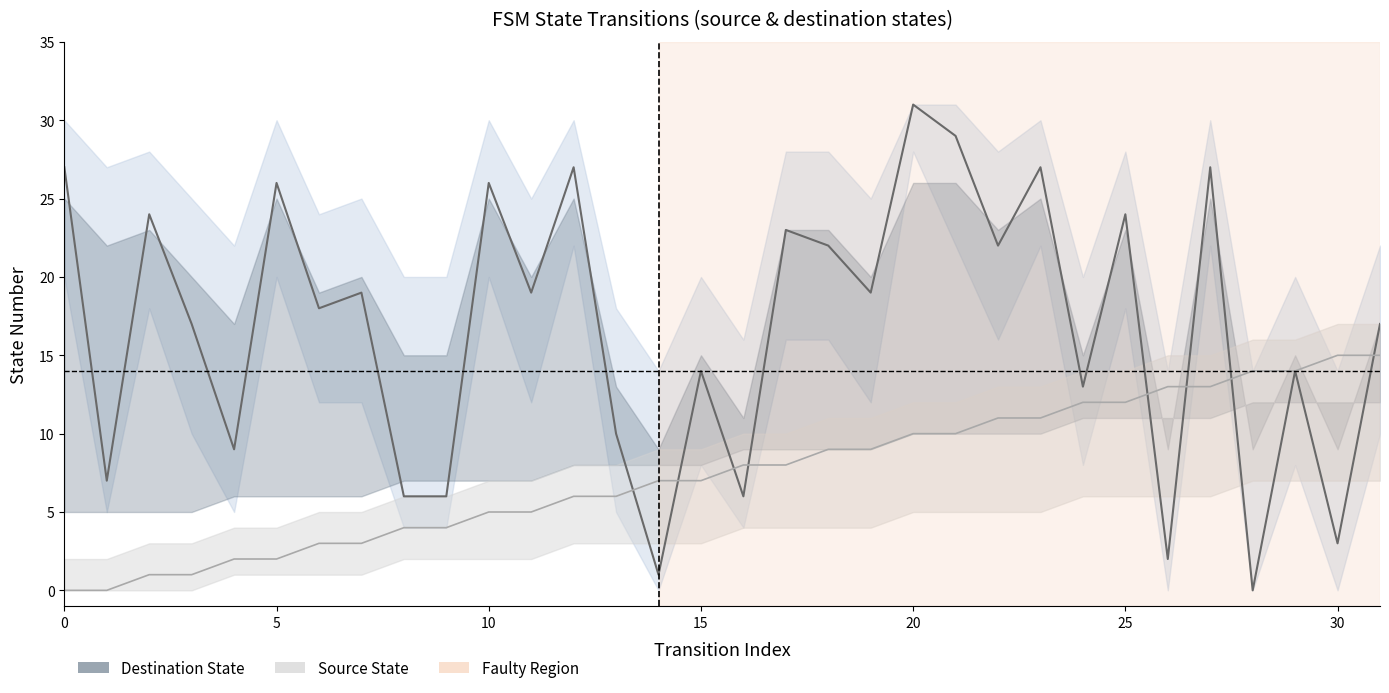

At which category does destination_state reach its first local valley?

1